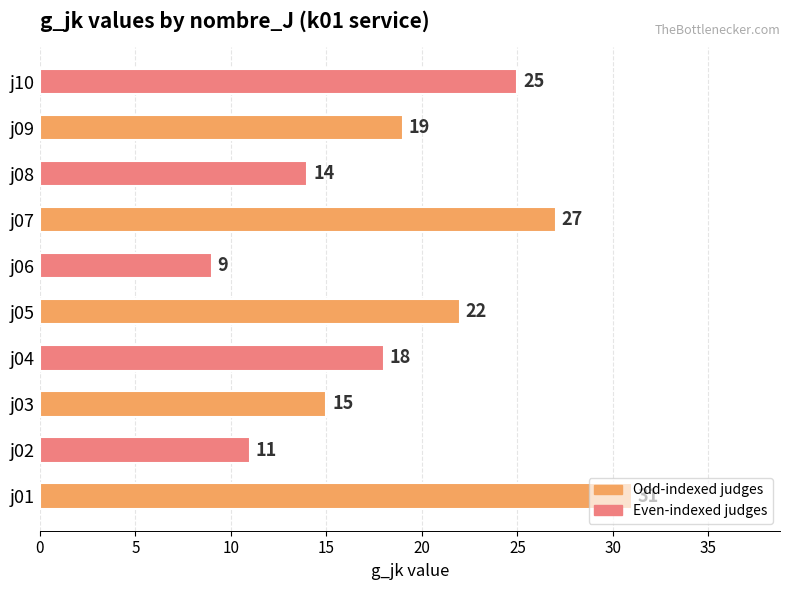

At which label is the value closest to 20?

j09